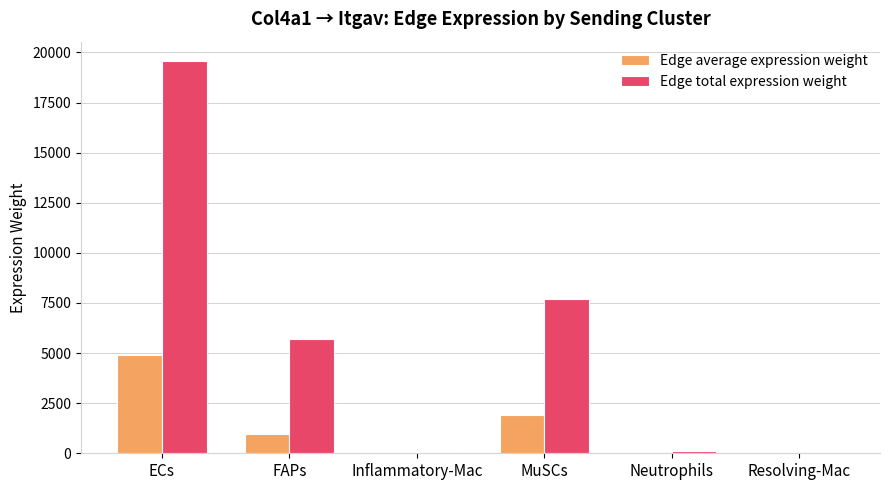

The value of Edge total expression weight at ECs is 19562.0. True or false?

True